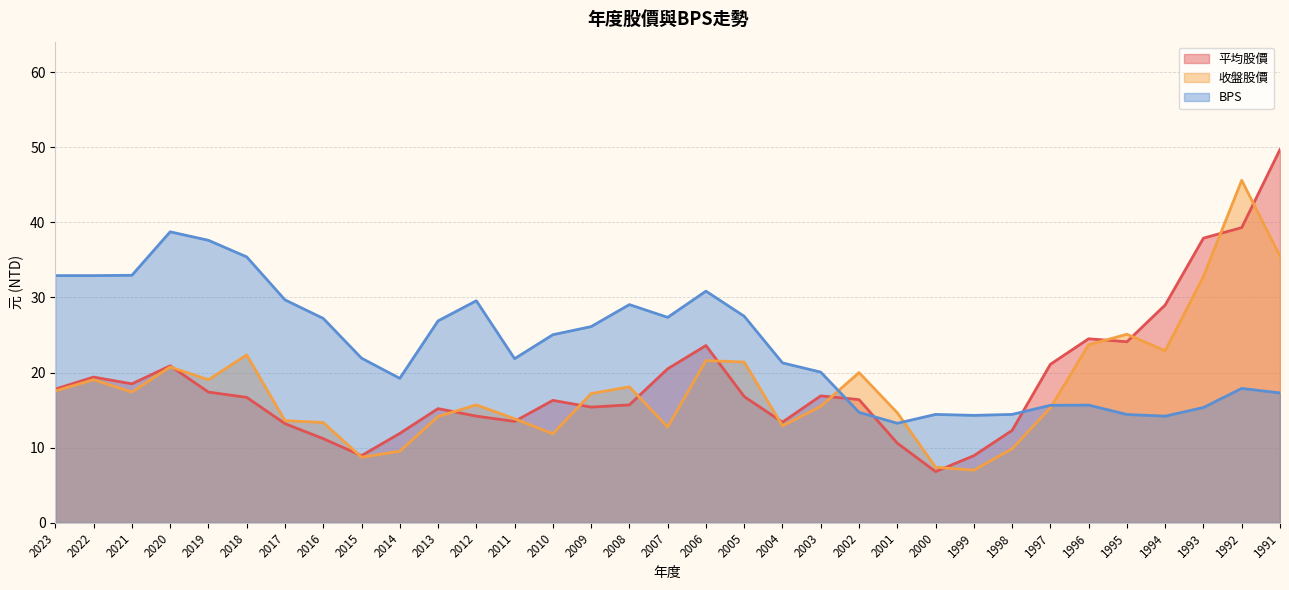

Which series ends up on top after the final intersection of BPS and 平均股價?

平均股價